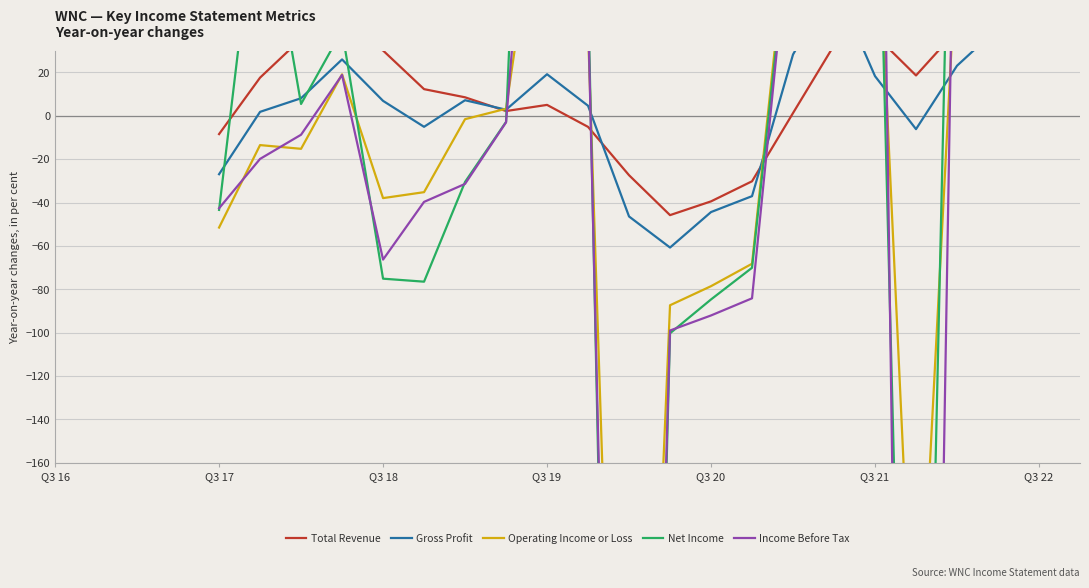

In Gross Profit, how many points are higher than both neighbors (excluding endpoints)?

4